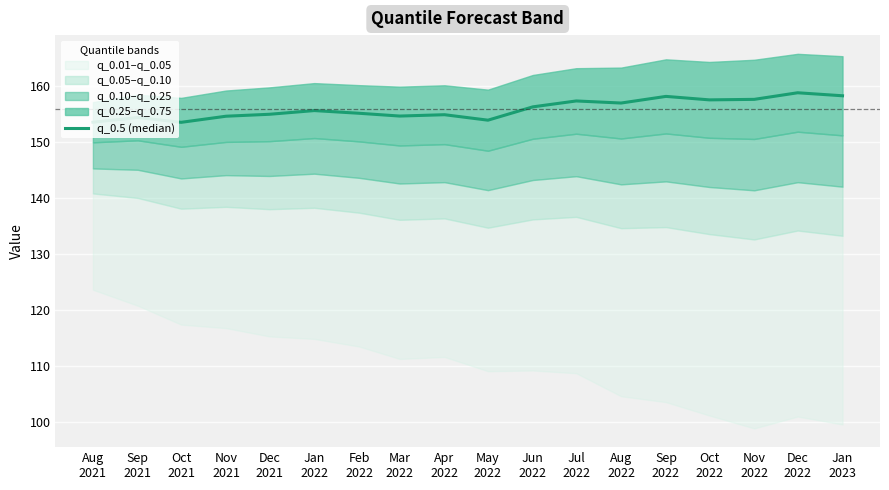

How many lines are shown in the chart?

1